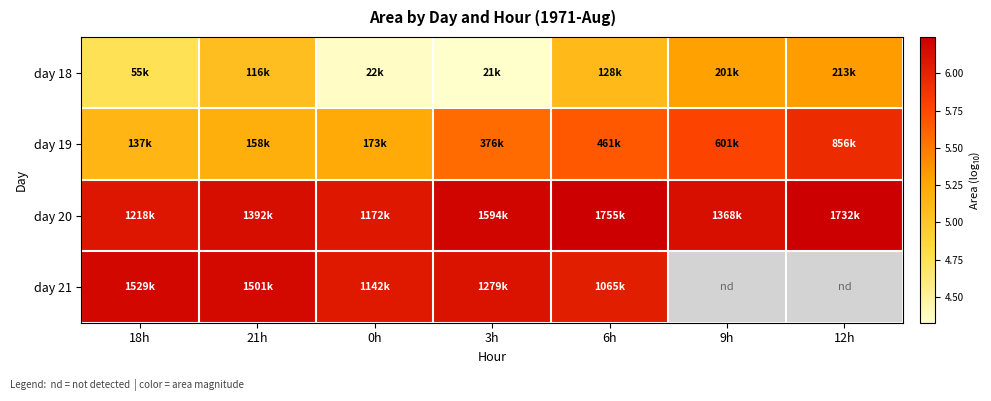

The value of day 20 at 12h is 8.1. True or false?

False